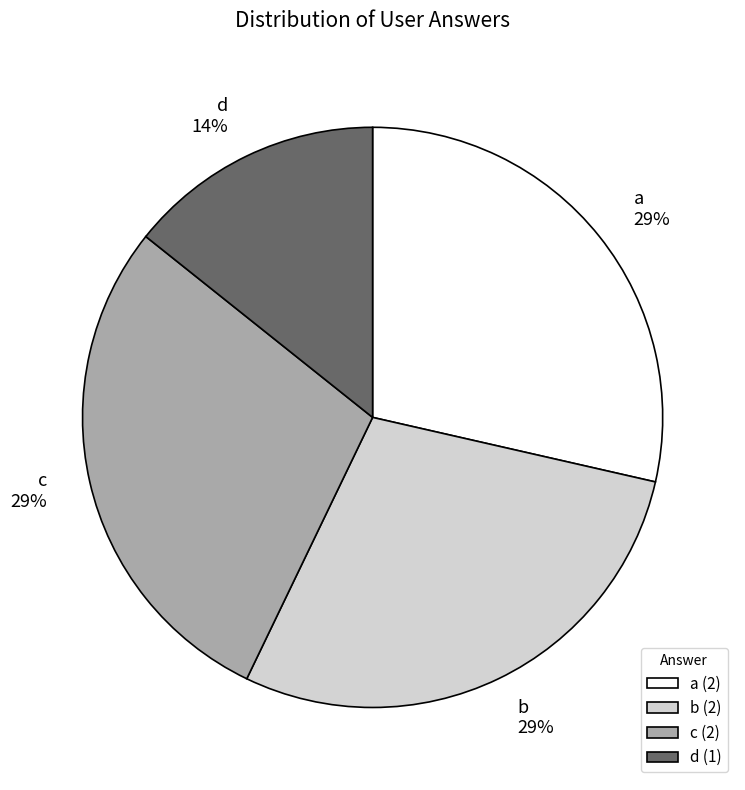

What is the smallest slice in the pie chart?

d